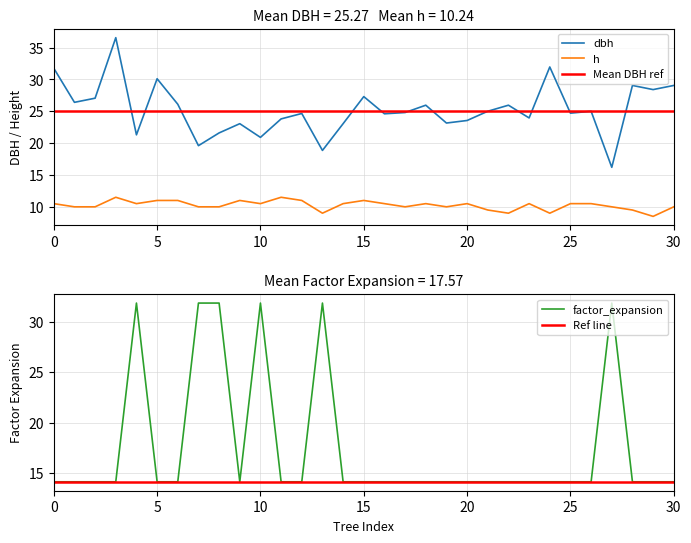

What is the value of the h point at the 21st from the left?

10.5